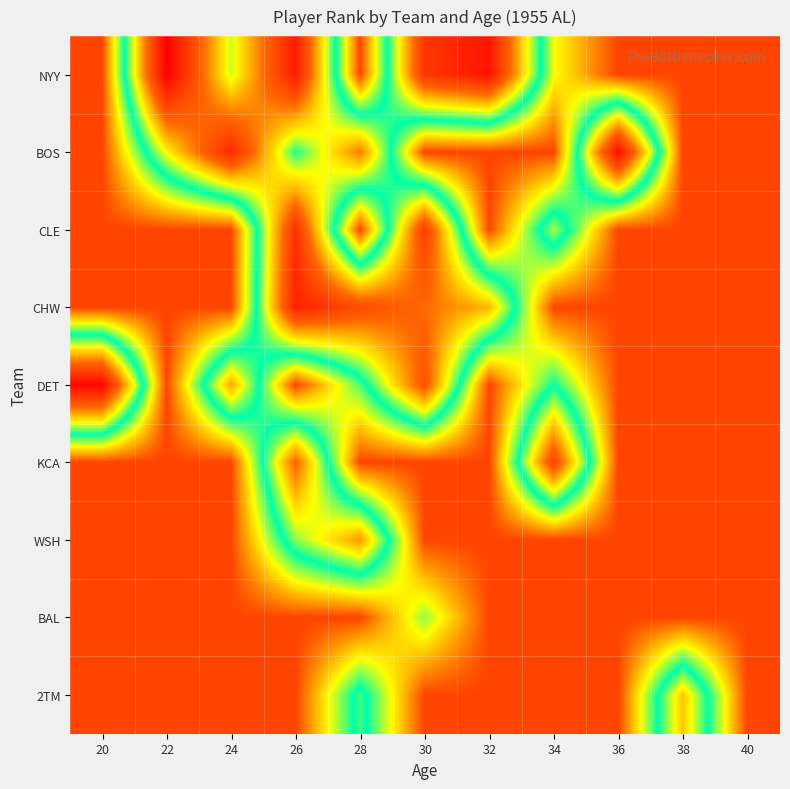

How many series are shown in this chart?

9